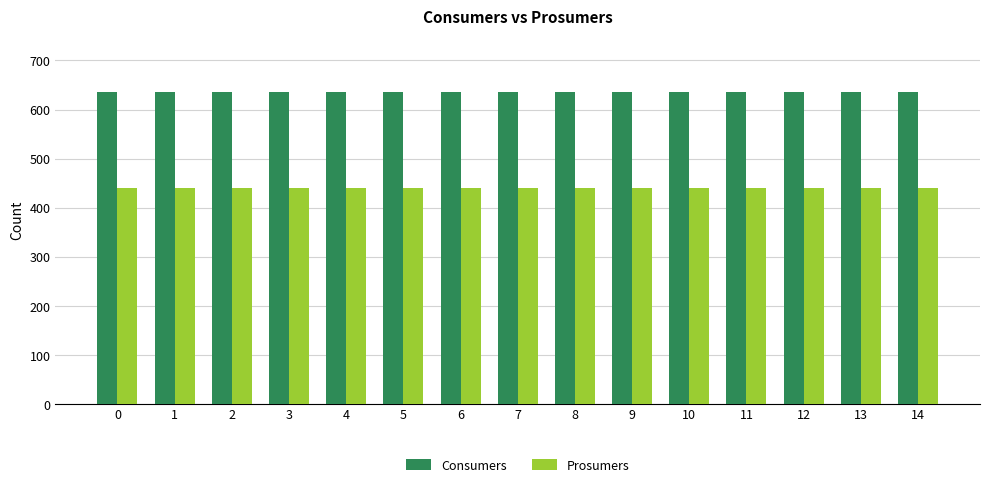

Reading left to right, list all the values displayed in this chart.

Consumers: 0=635	1=635	2=635	3=635	4=635	5=635	6=635	7=635	8=635	9=635	10=635	11=635	12=635	13=635	14=635
Prosumers: 0=440	1=440	2=440	3=440	4=440	5=440	6=440	7=440	8=440	9=440	10=440	11=440	12=440	13=440	14=440